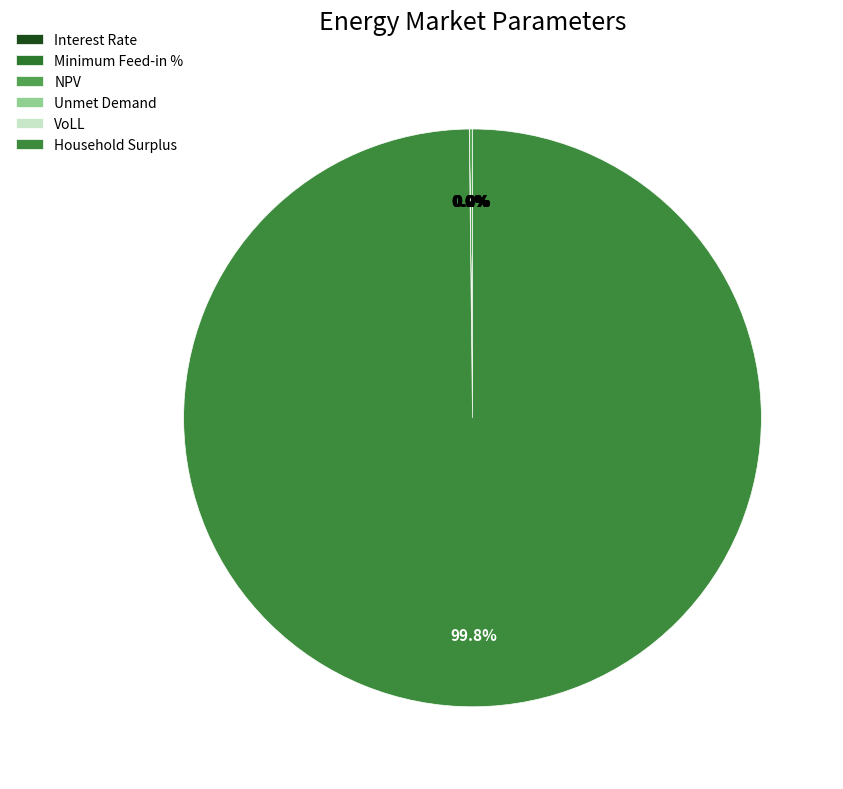

What is the smallest slice in the pie chart?

Interest Rate